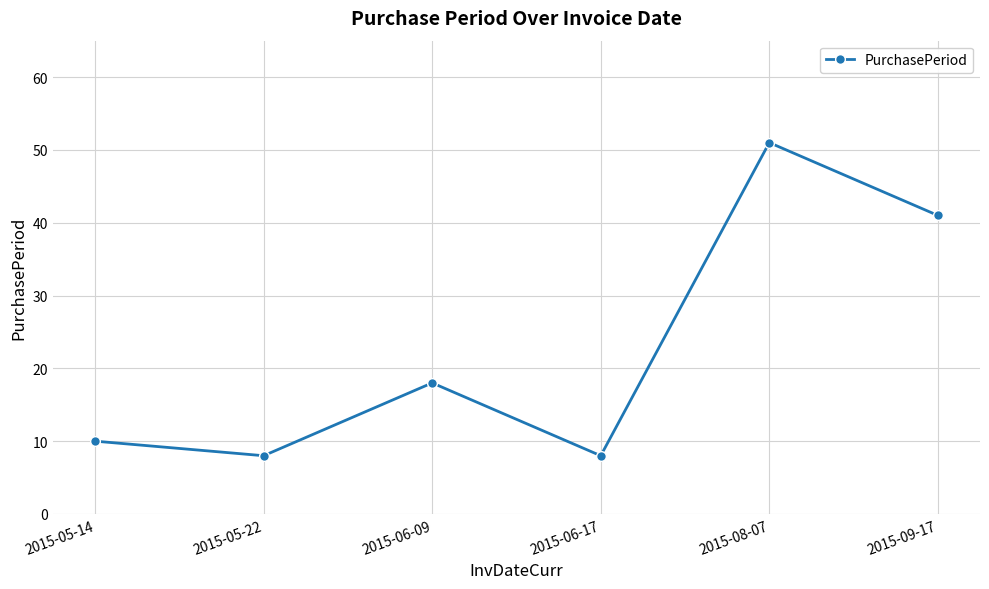

What is the difference between the maximum and second lowest values?

43